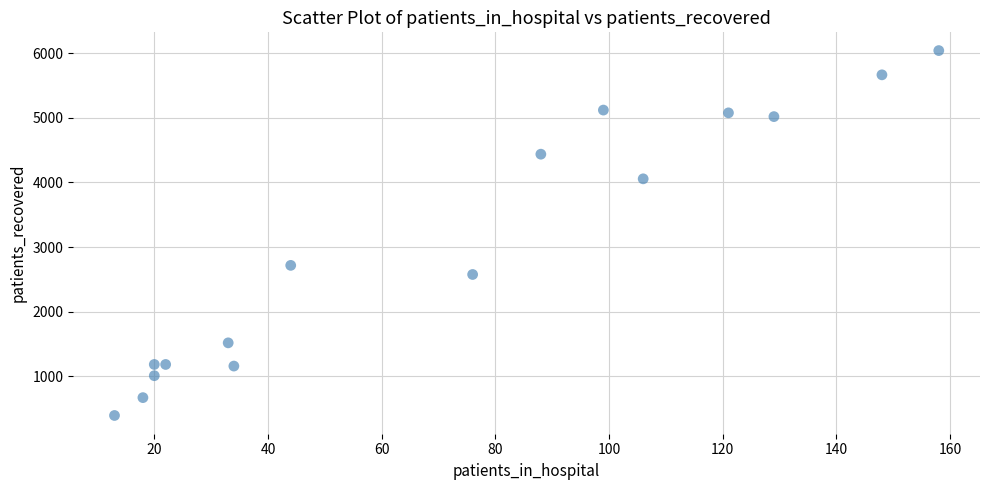

What Y value in the scatter plot is closest to 3218?

2718